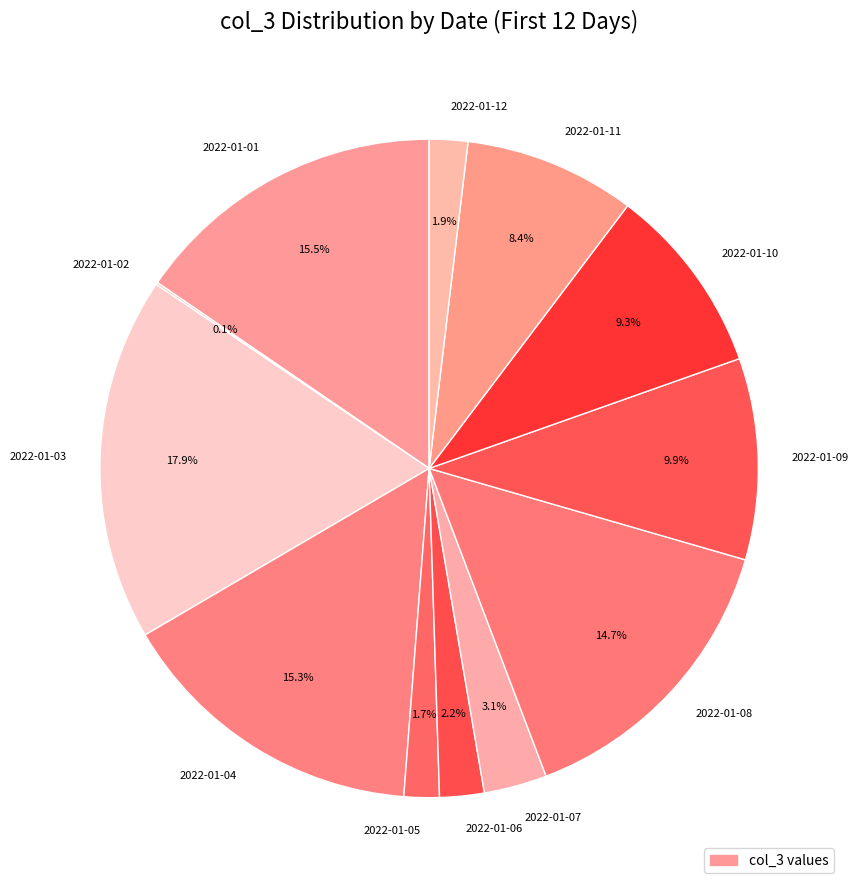

Which has a higher value, 2022-01-09 or 2022-01-04?

2022-01-04